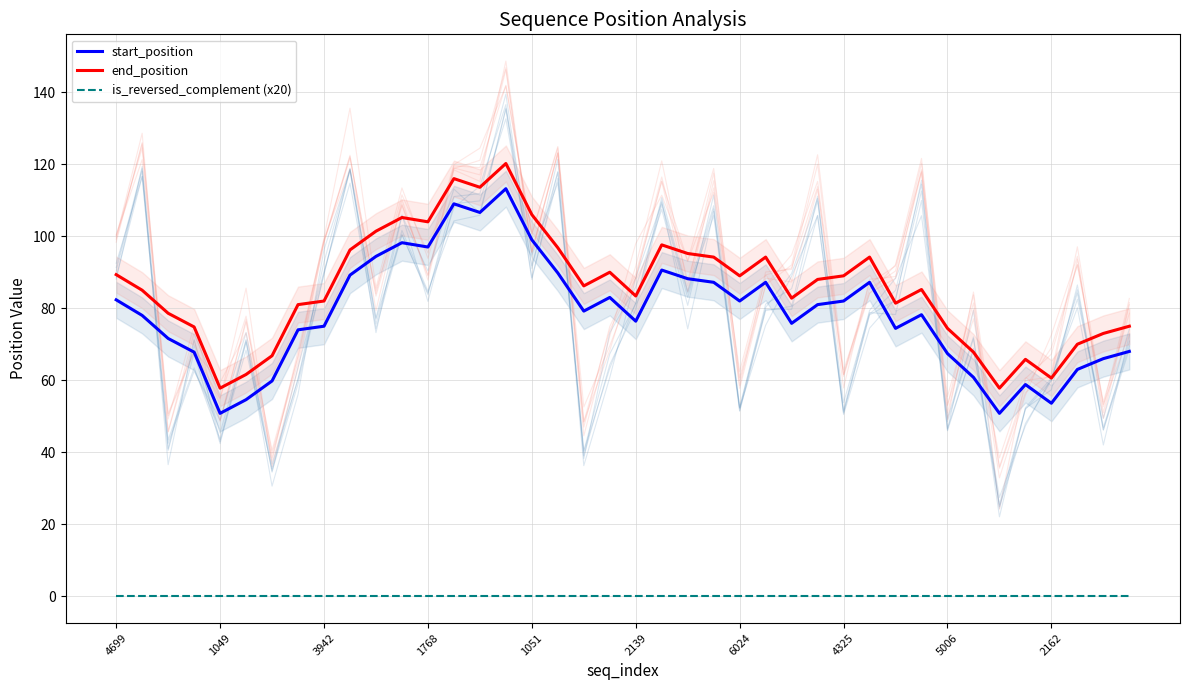

Rank the series by their maximum value, from lowest to highest.

is_reversed_complement (x20), start_position, end_position